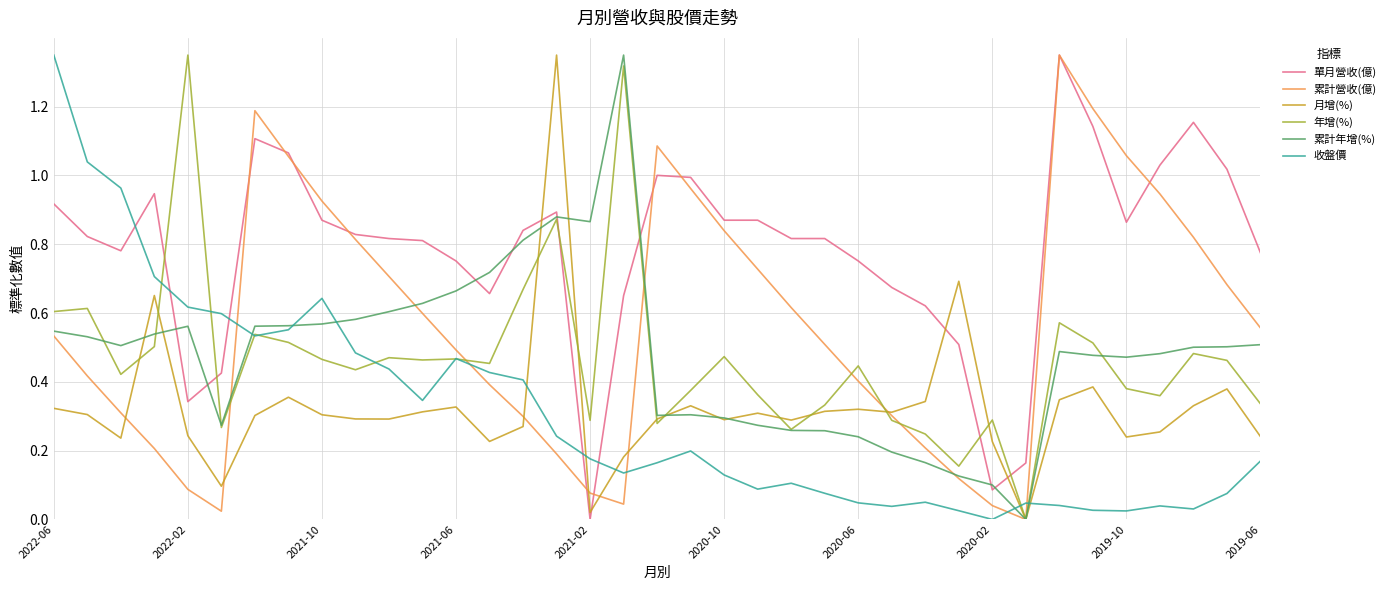

List the series in order of their peak value, lowest first.

單月營收(億), 累計營收(億), 月增(%), 年增(%), 累計年增(%), 收盤價